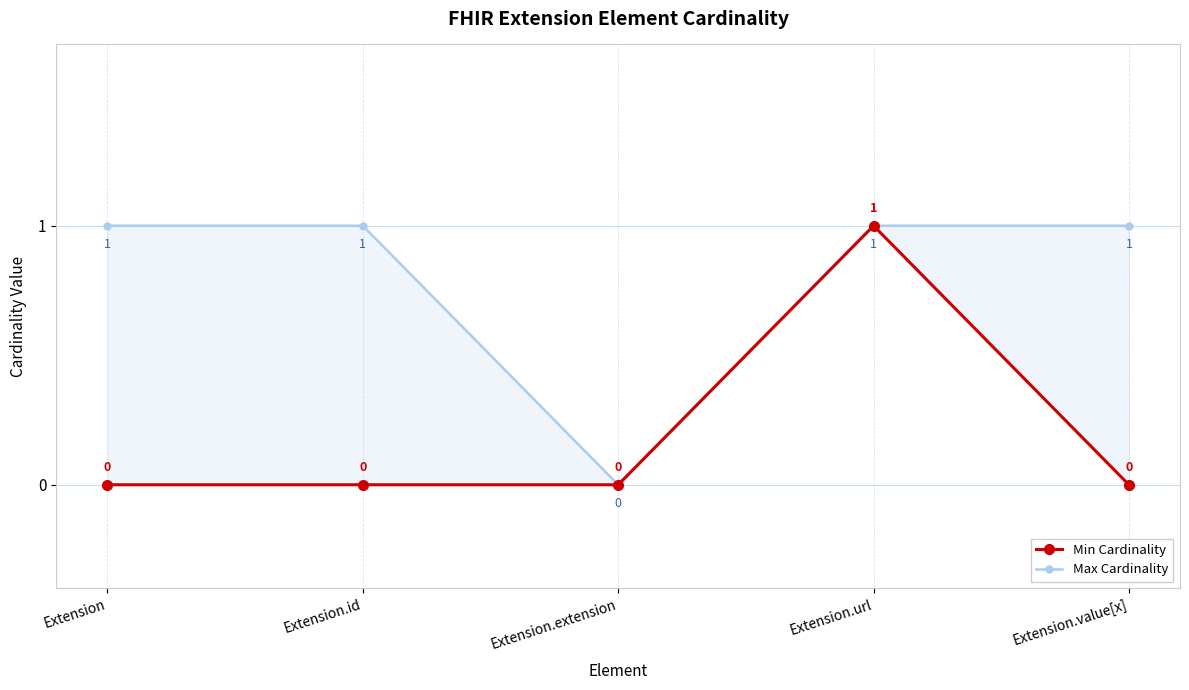

True or false: Min Cardinality has more than 1 interior local peaks.

False